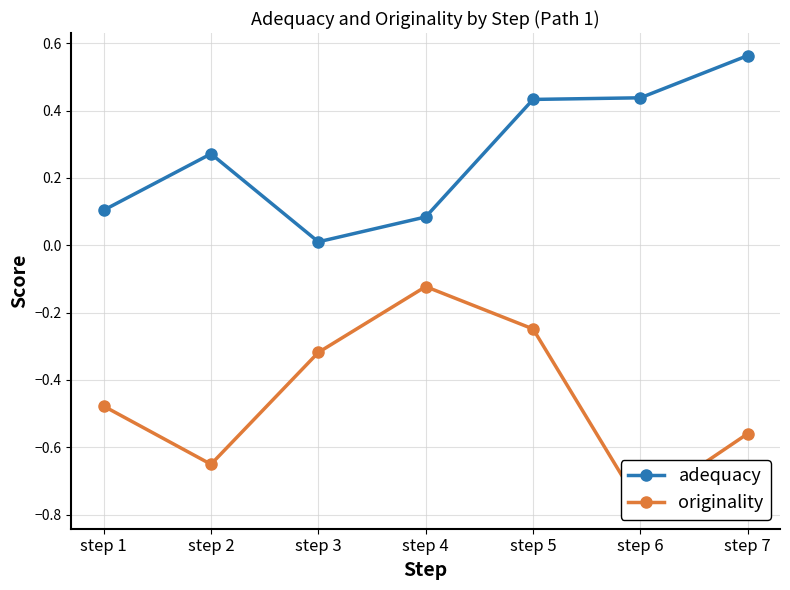

What is the value of the originality point at the 1st from the left?

-0.5